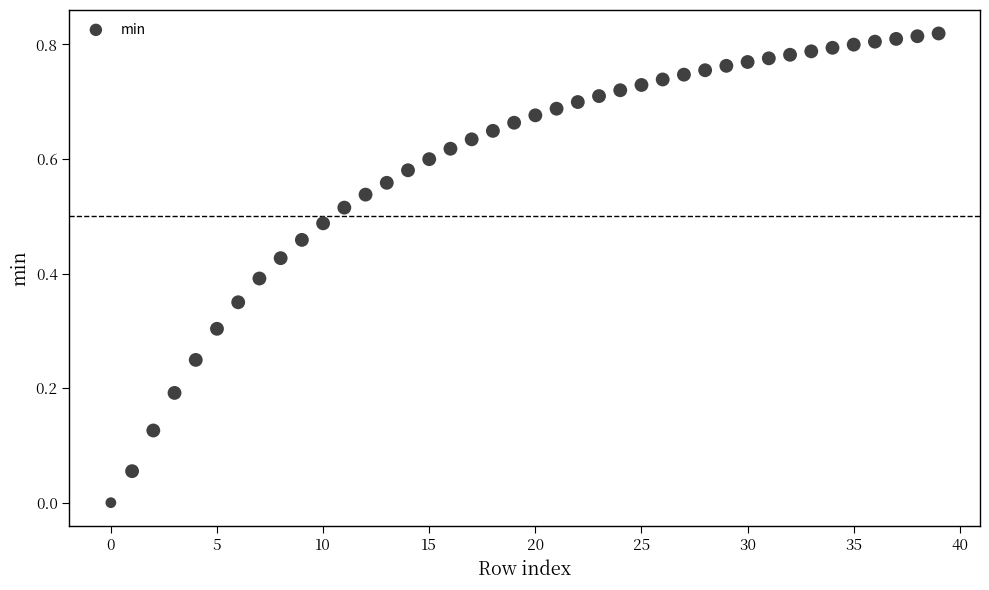

How many points are shown in the scatter plot?

40